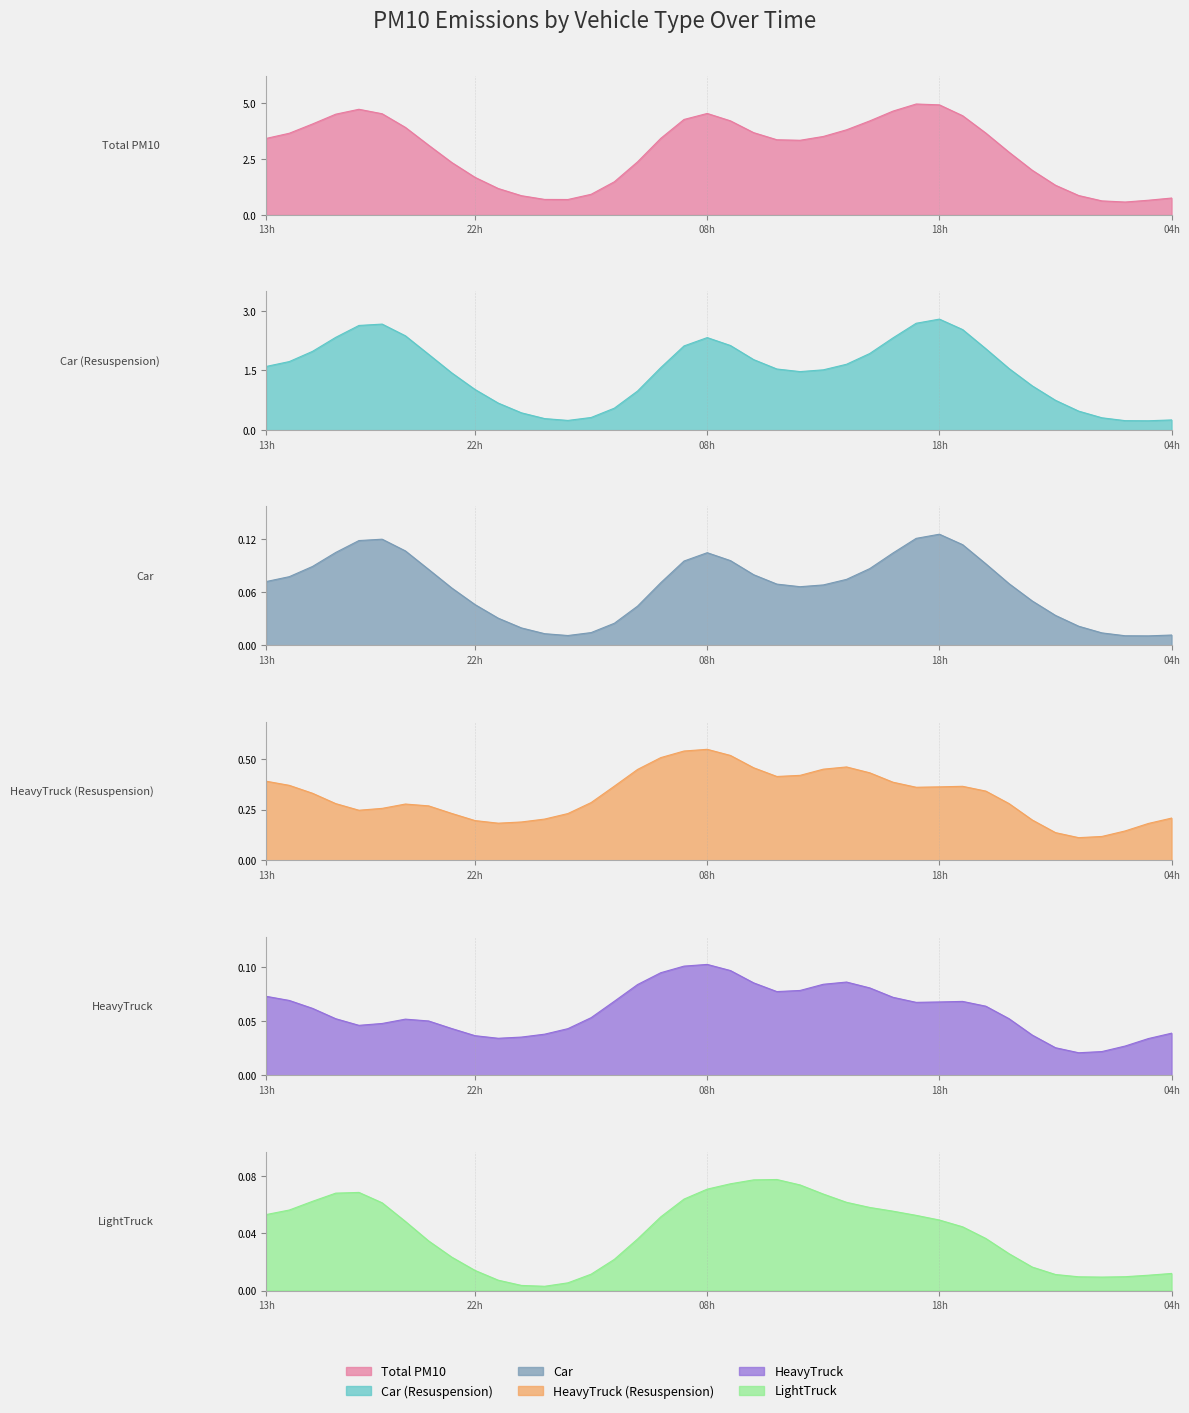

Count the number of data series in this chart.

6